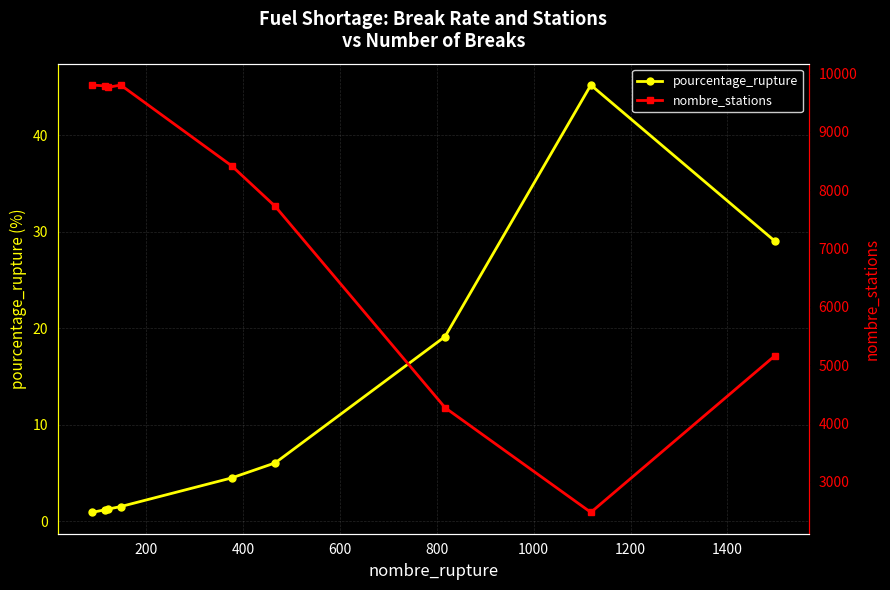

What is the difference between the second highest and minimum values in the nombre_stations series?

7333.0